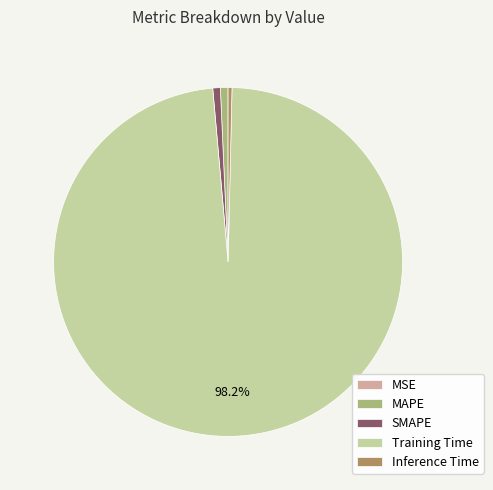

True or false: Training Time accounts for 91% of the total.

False